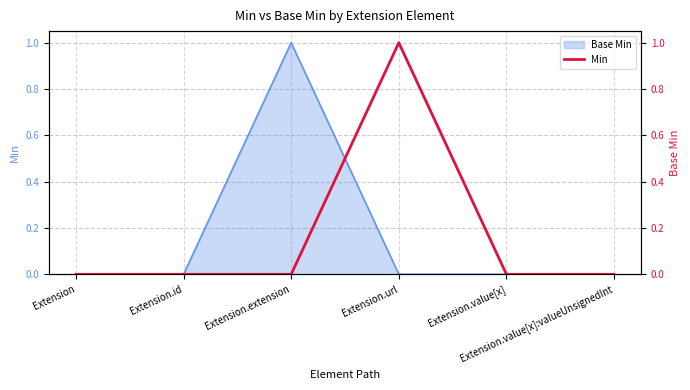

List the labels in order of value, smallest first.

Extension, Extension.id, Extension.extension, Extension.value[x], Extension.value[x]:valueUnsignedInt, Extension.url